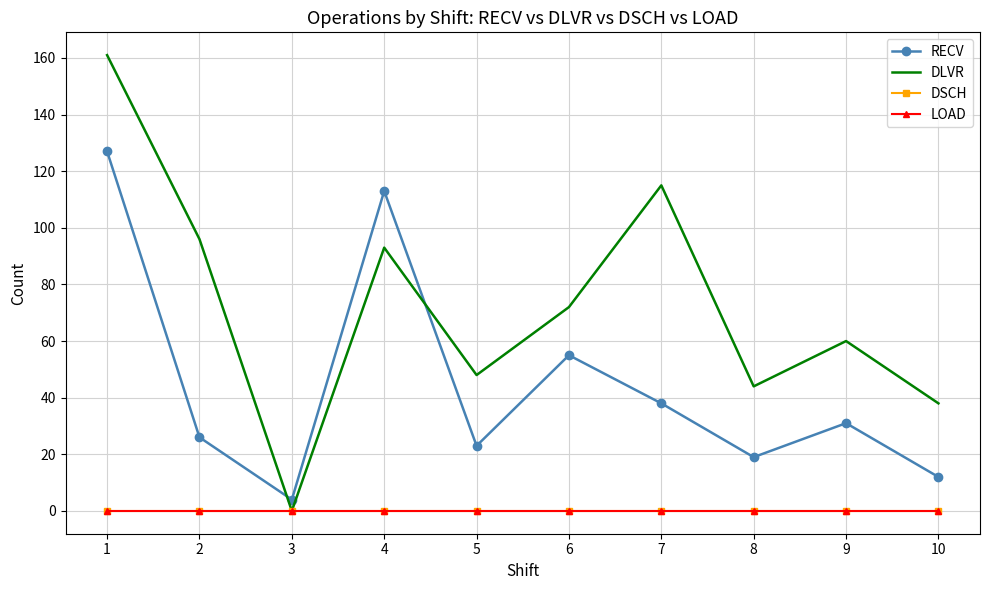

Which series has the widest spread of values?

DLVR